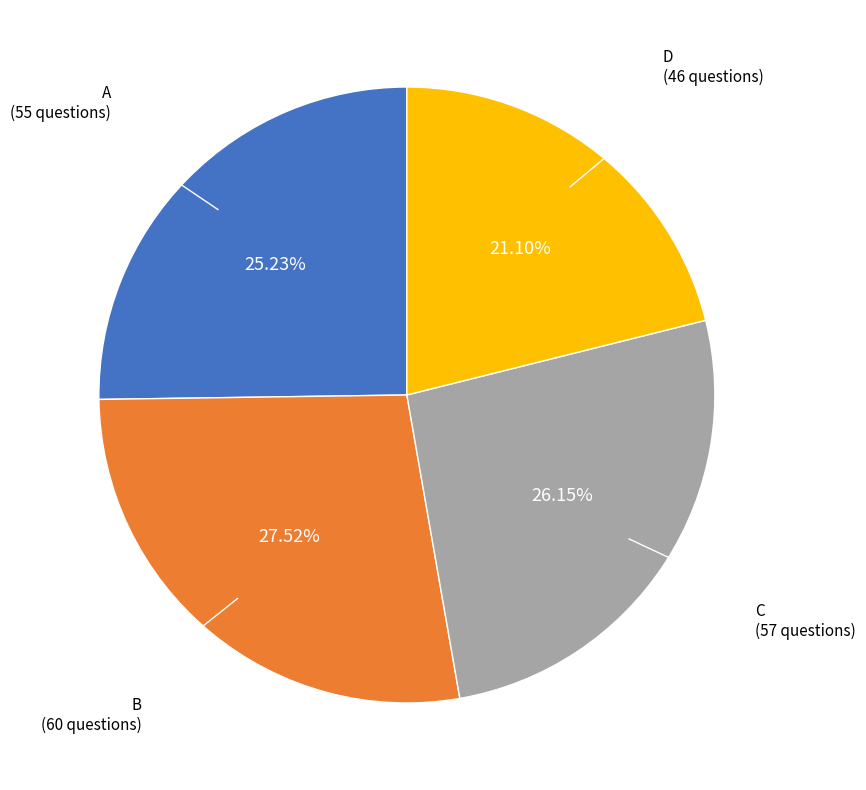

Between C and B, which is larger?

B